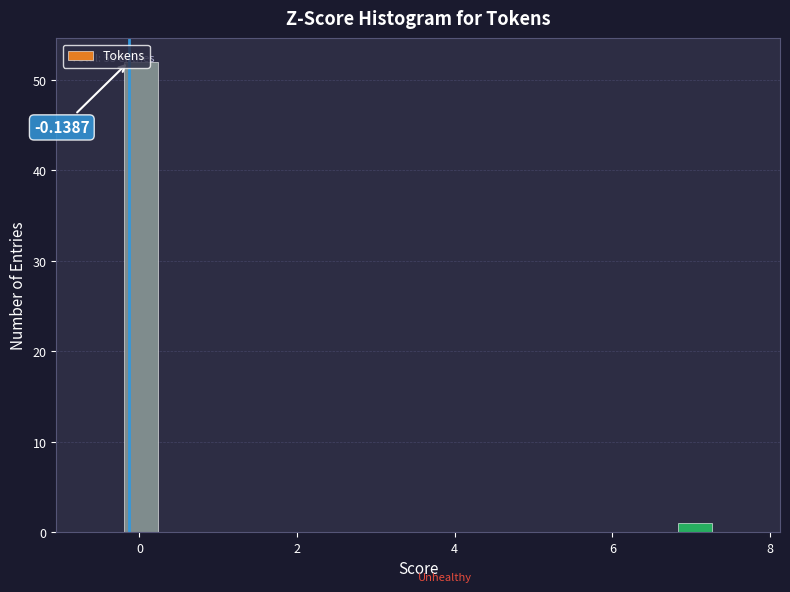

Around what value on the x-axis is the tallest bar? Give the approximate position of its centre, as read against the axis.

0.0